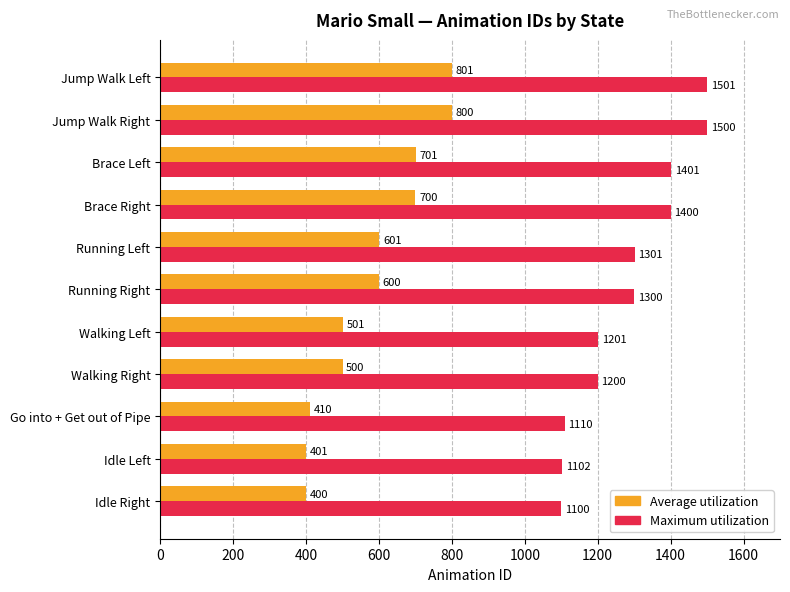

Is it true that Maximum utilization equals 2679 at Jump Walk Right?

False